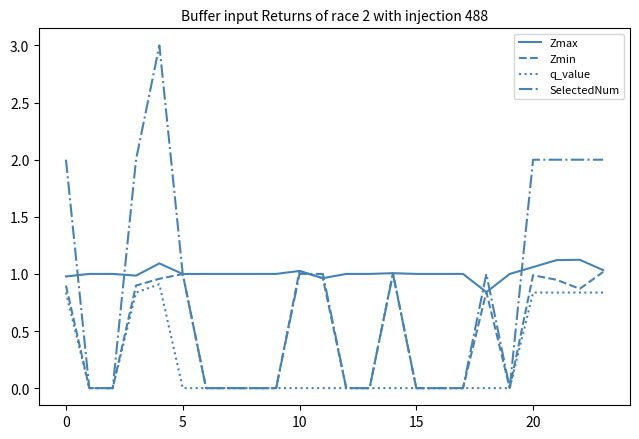

Which series has the largest range (max minus min)?

SelectedNum